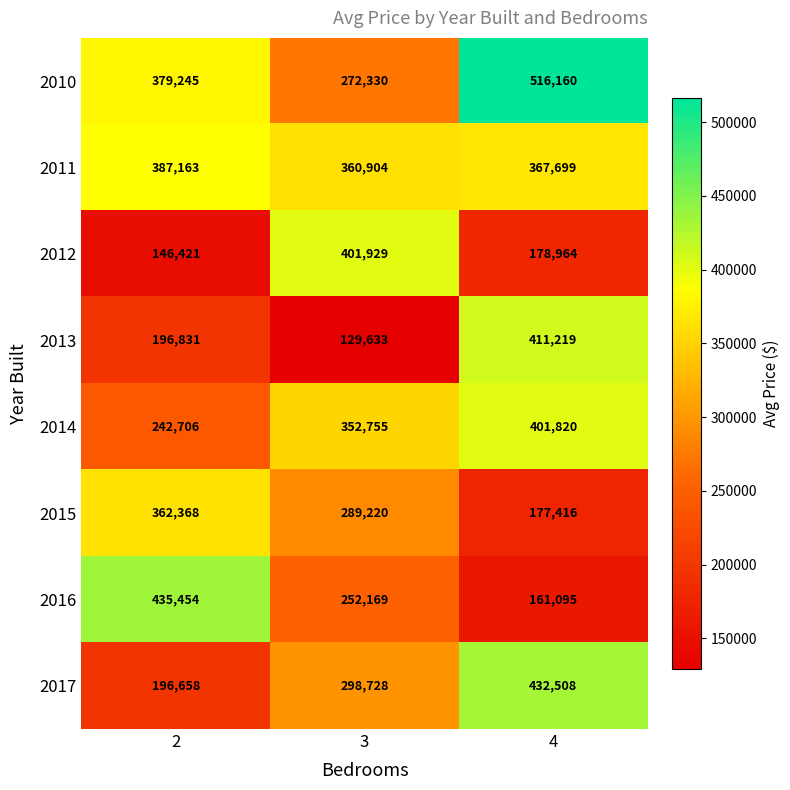

Reading left to right, extract all data points from this chart.

2010: 2=379245	3=272330	4=516160
2011: 2=387163	3=360904	4=367699
2012: 2=146421	3=401929	4=178964
2013: 2=196831	3=129633	4=411219
2014: 2=242706	3=352755	4=401820
2015: 2=362368	3=289220	4=177416
2016: 2=435454	3=252169	4=161095
2017: 2=196658	3=298728	4=432508